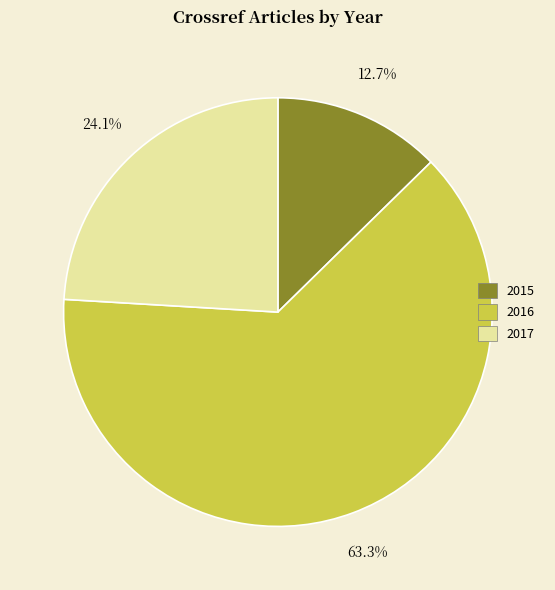

Rank the categories by value from lowest to highest.

2015, 2017, 2016